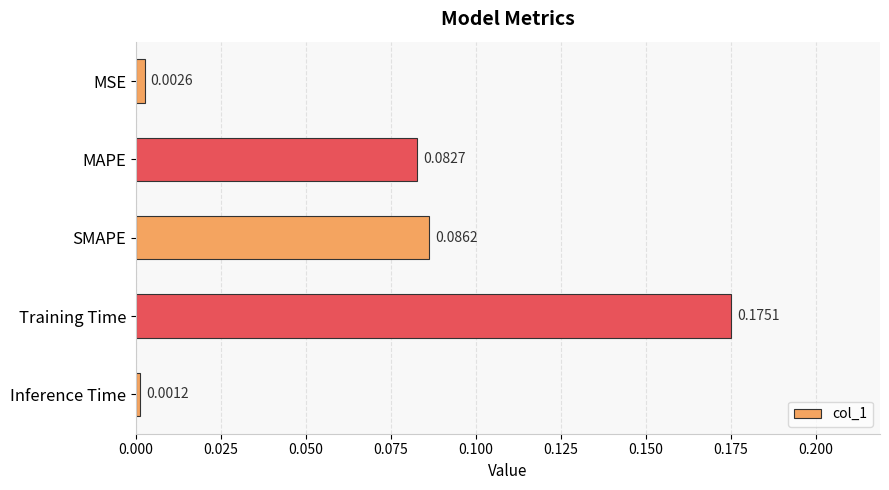

What is the sum of all values?

0.3